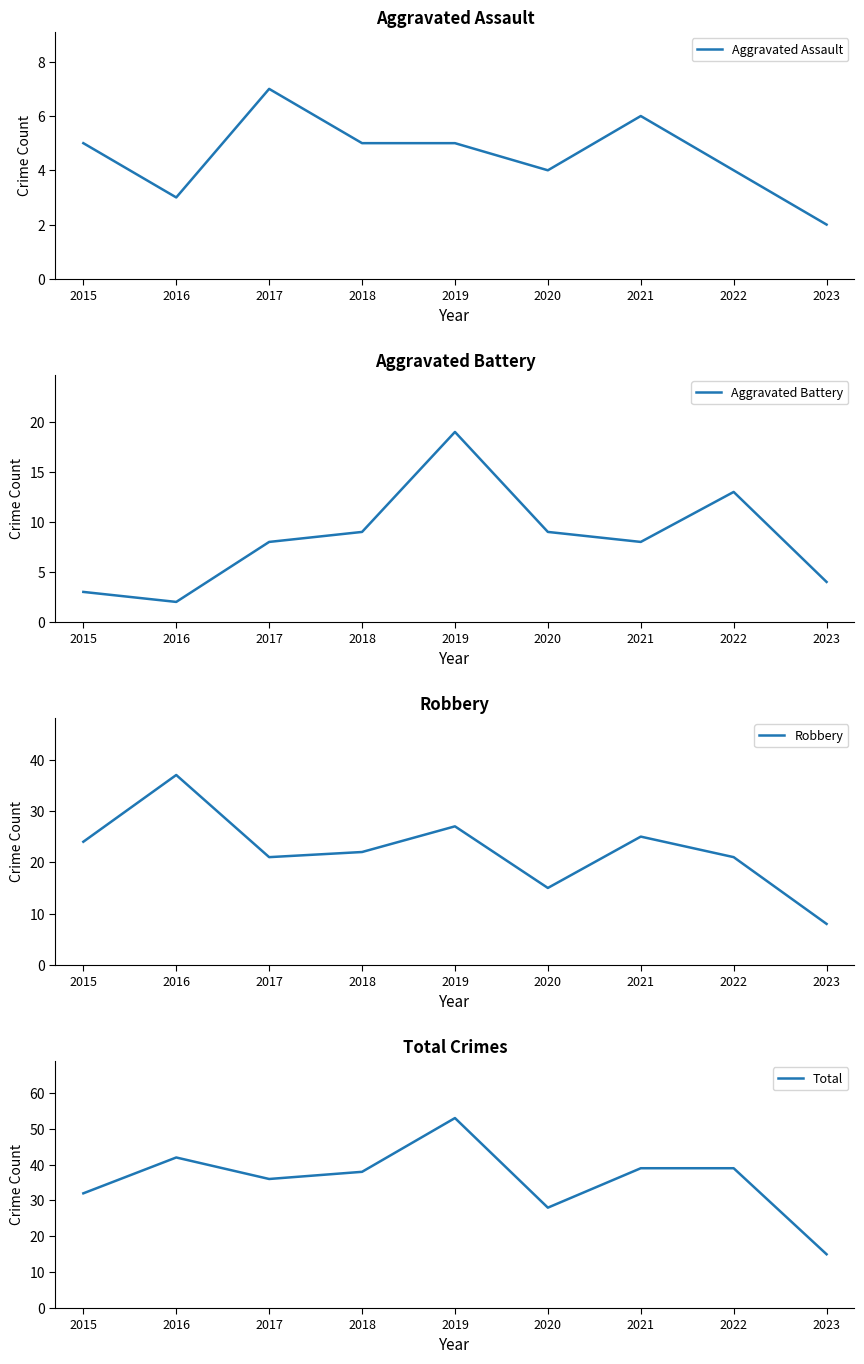

Reading left to right, transcribe all the data shown in this chart.

Aggravated Assault: 5	3	7	5	5	4	6	4	2
Aggravated Battery: 3	2	8	9	19	9	8	13	4
Robbery: 24	37	21	22	27	15	25	21	8
Total: 32	42	36	38	53	28	39	39	15